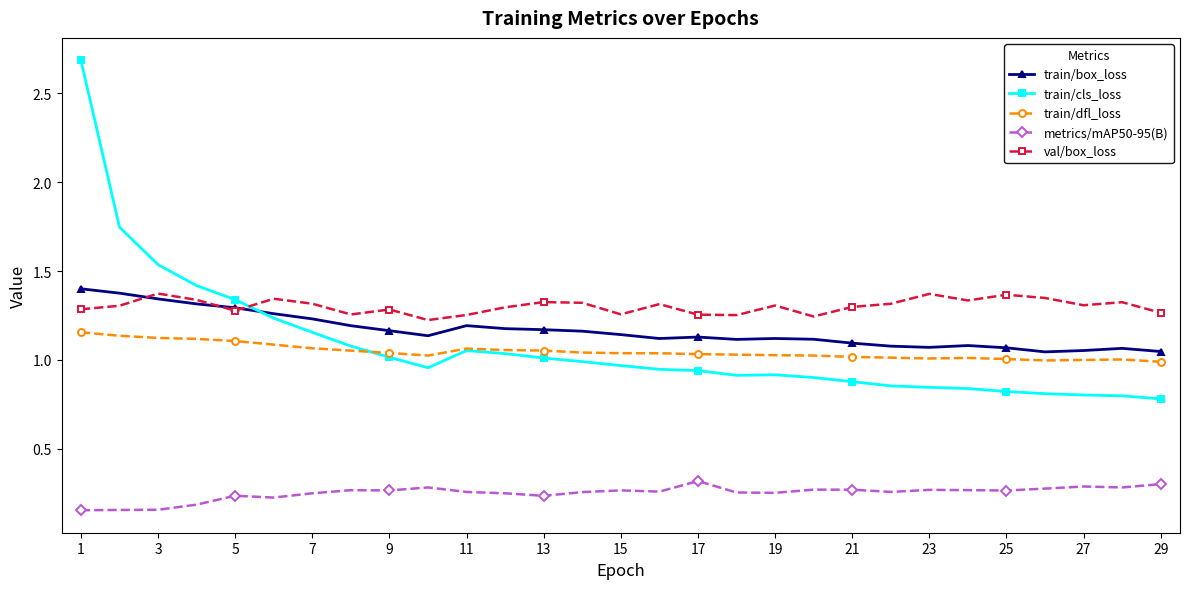

Which series has the widest spread of values?

train/cls_loss